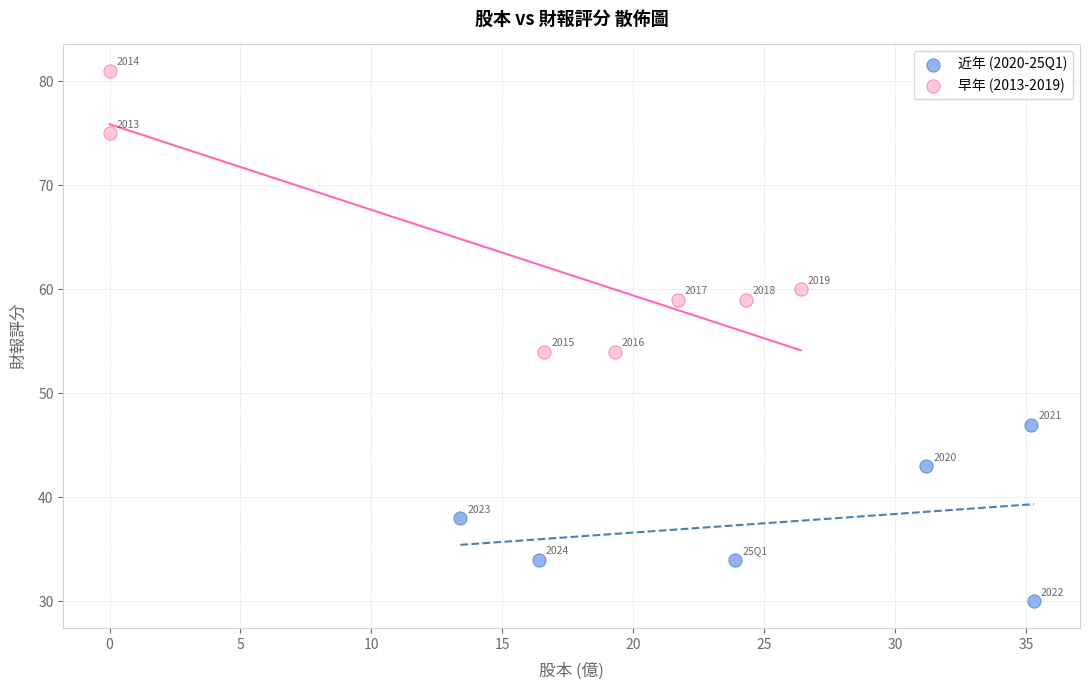

Which series reaches the minimum Y coordinate?

近年 (2020-25Q1)